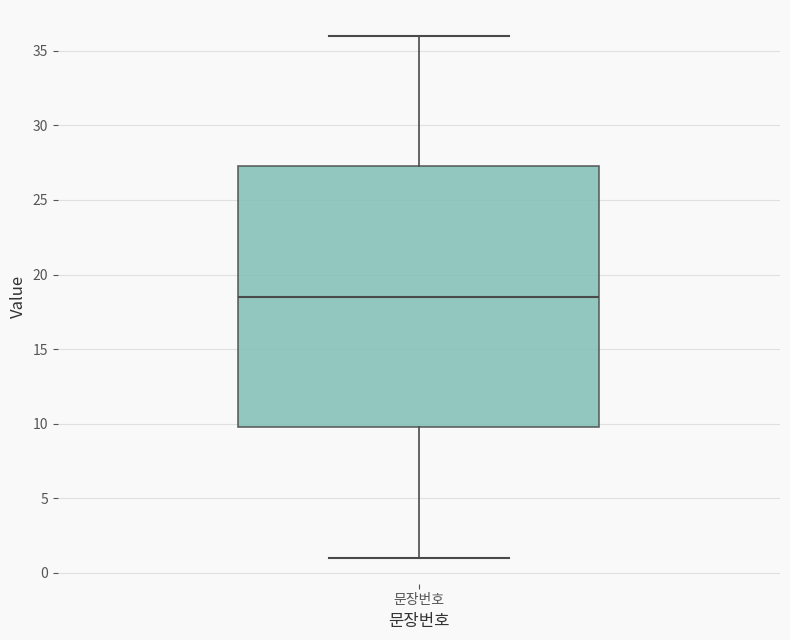

Read this box plot against the y-axis: the position of the median line, the range covered by the box, and the ends of both whiskers. The values are not printed on the chart, so give them approximately, as read against the axis.

median 18.5, box 10.0 to 27.5, whiskers 1.0 to 36.0